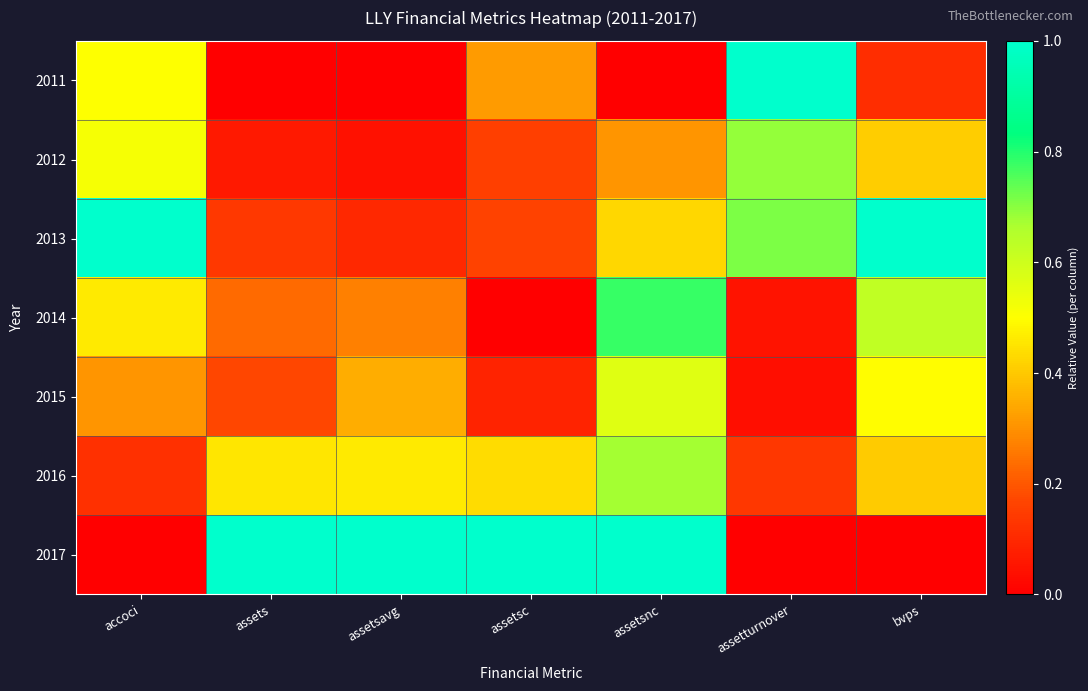

Reading right to left, what are all the values shown in this chart?

2011: bvps=0.1	assetturnover=1.0	assetsnc=0.0	assetsc=0.3	assetsavg=0.0	assets=0.0	accoci=0.5
2012: bvps=0.4	assetturnover=0.7	assetsnc=0.3	assetsc=0.2	assetsavg=0.0	assets=0.1	accoci=0.5
2013: bvps=1.0	assetturnover=0.7	assetsnc=0.4	assetsc=0.2	assetsavg=0.1	assets=0.1	accoci=1.0
2014: bvps=0.6	assetturnover=0.0	assetsnc=0.8	assetsc=0.0	assetsavg=0.3	assets=0.2	accoci=0.5
2015: bvps=0.5	assetturnover=0.0	assetsnc=0.6	assetsc=0.1	assetsavg=0.4	assets=0.2	accoci=0.3
2016: bvps=0.4	assetturnover=0.1	assetsnc=0.7	assetsc=0.4	assetsavg=0.5	assets=0.5	accoci=0.1
2017: bvps=0.0	assetturnover=0.0	assetsnc=1.0	assetsc=1.0	assetsavg=1.0	assets=1.0	accoci=0.0